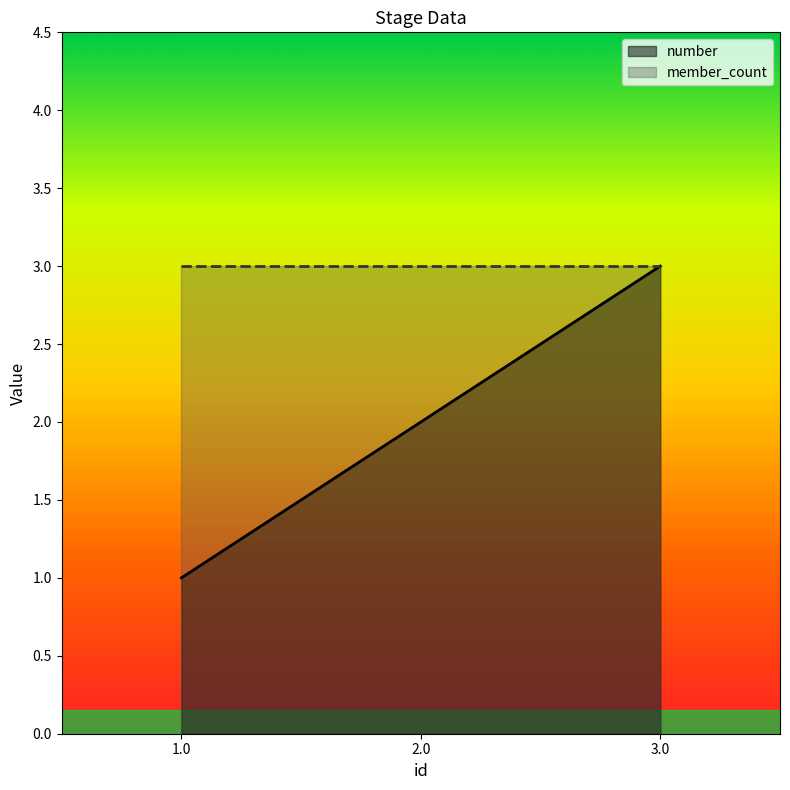

What position from the left is 3.0?

3